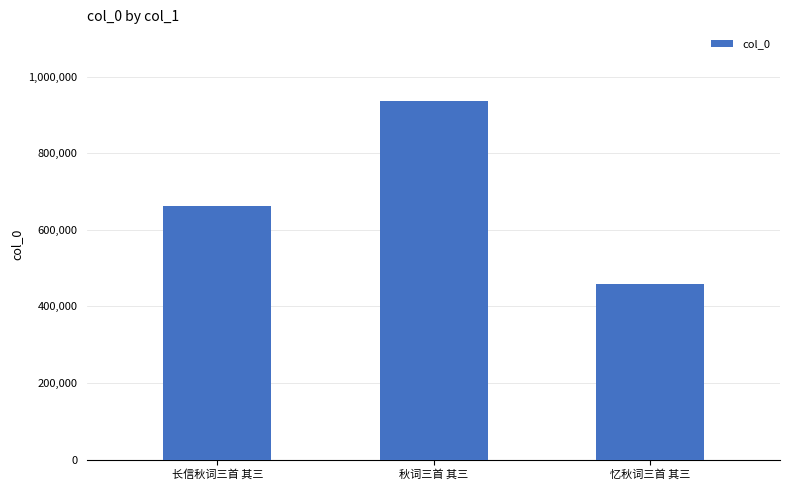

What is the sum of all values?

2057828